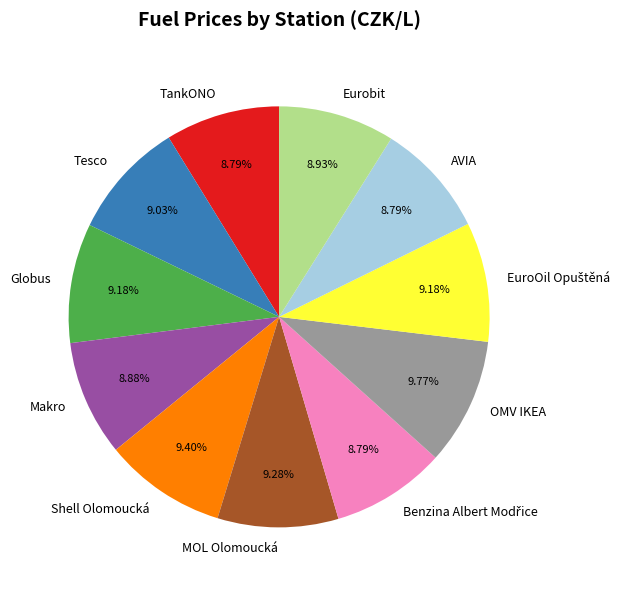

To the nearest percent, what is the difference between the largest and smallest slice percentages?

1%